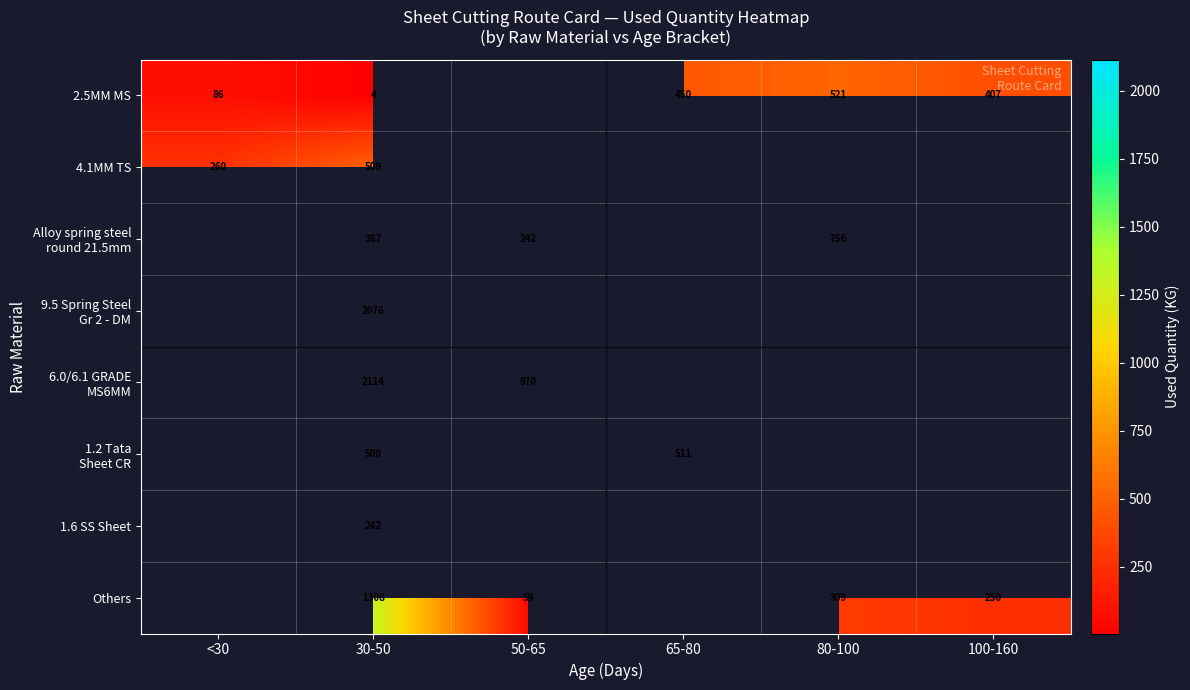

Is the value of 9.5 Spring Steel Gr 2 - DM at 50-65 greater than the value of 6.0/6.1 GRADE MS6MM at 50-65?

No